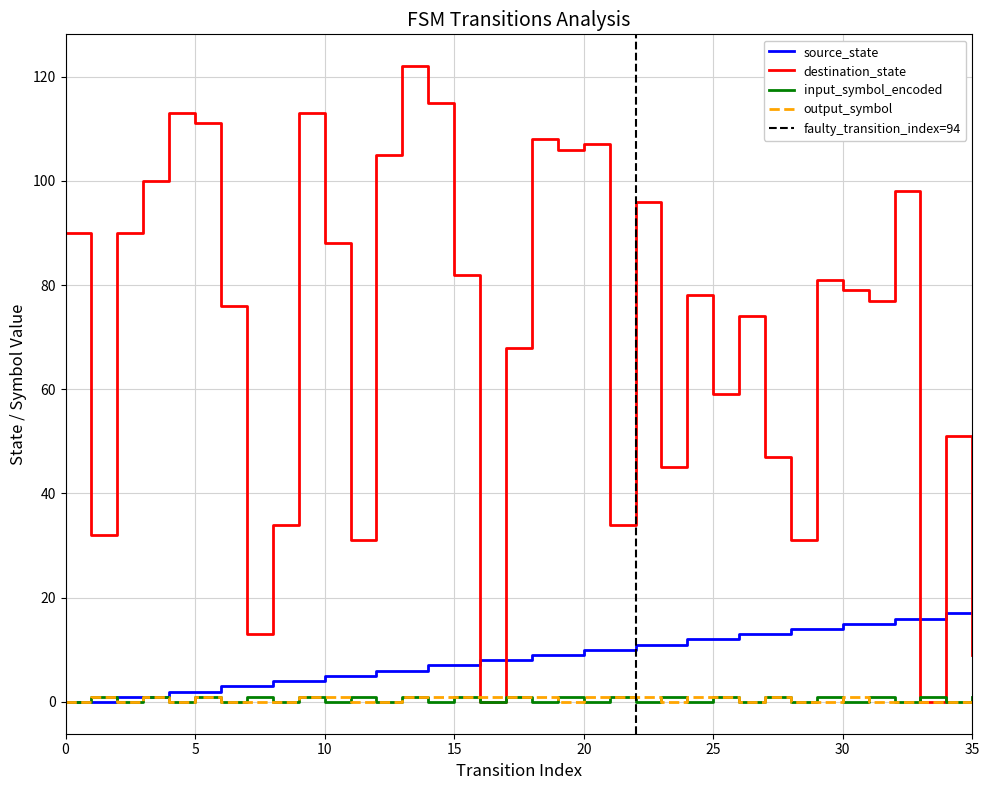

What value does the input_symbol_encoded series have at 9?

1